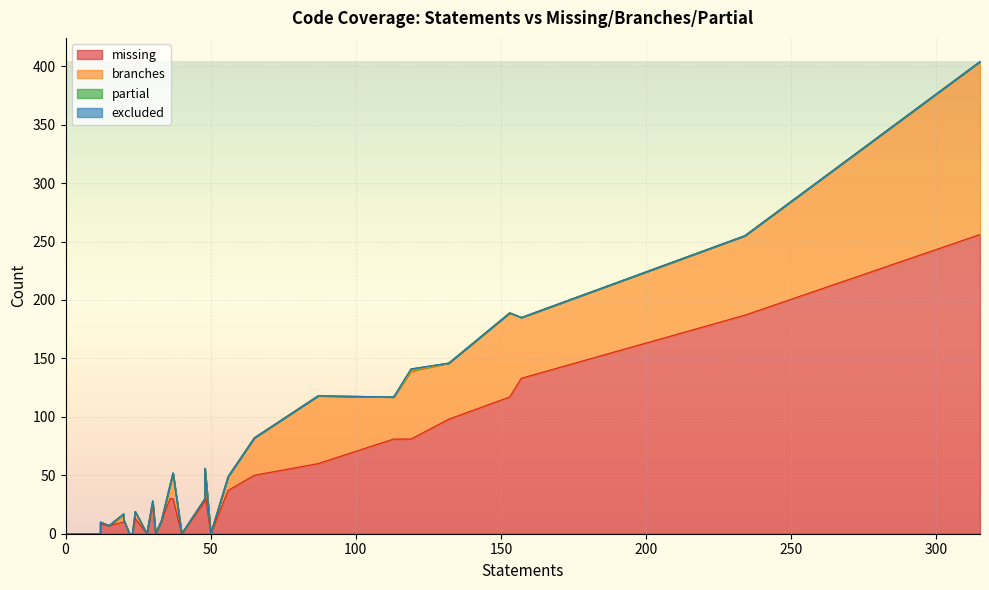

At 2, list the series in order from largest to smallest.

missing, branches, partial, excluded